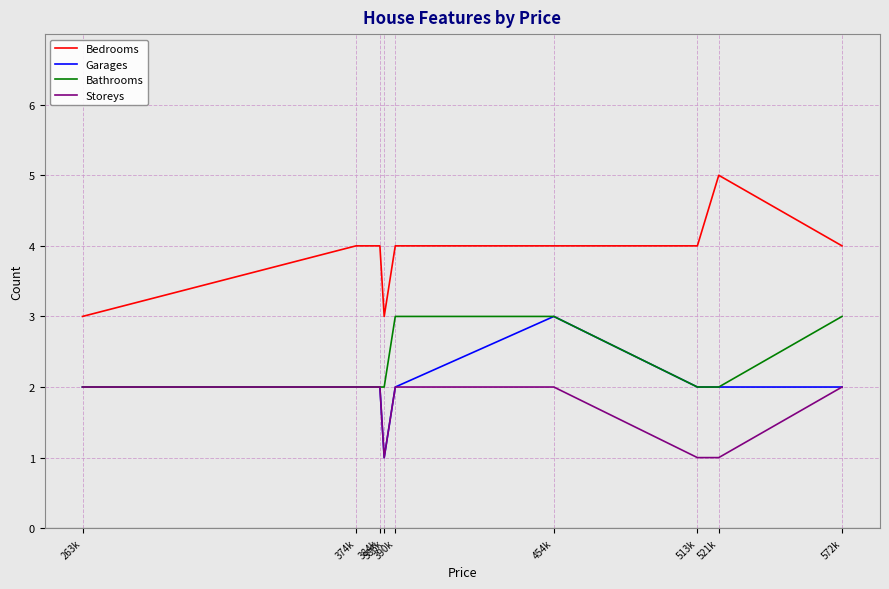

Which series has the largest total across all categories?

Bedrooms